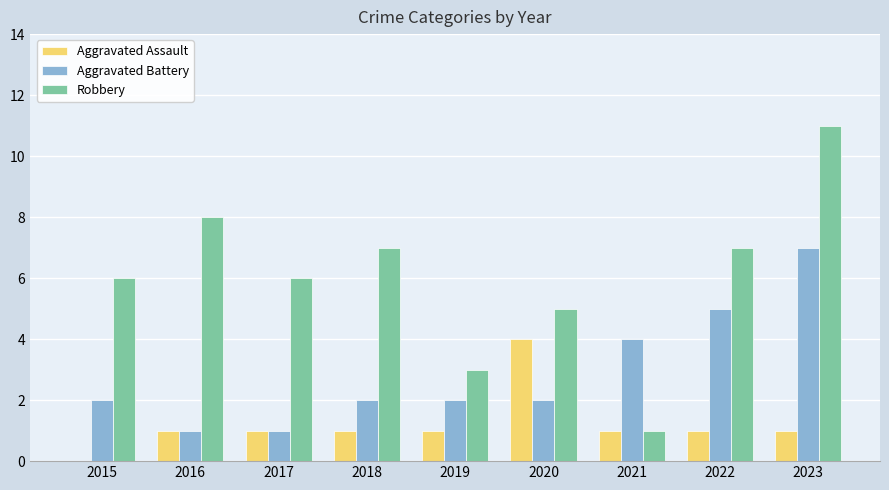

What is the total value across all series at 2017?

8